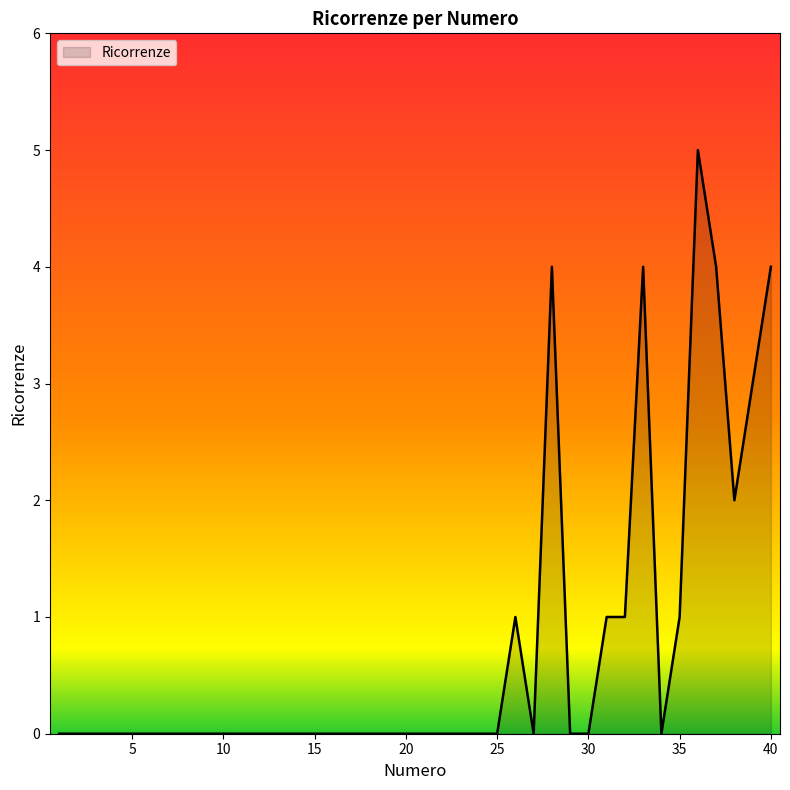

Reading left to right, what are all the values shown in this chart?

0	0	0	0	0	0	0	0	0	0	0	0	0	0	0	0	0	0	0	0	0	0	0	0	0	1	0	4	0	0	1	1	4	0	1	5	4	2	3	4